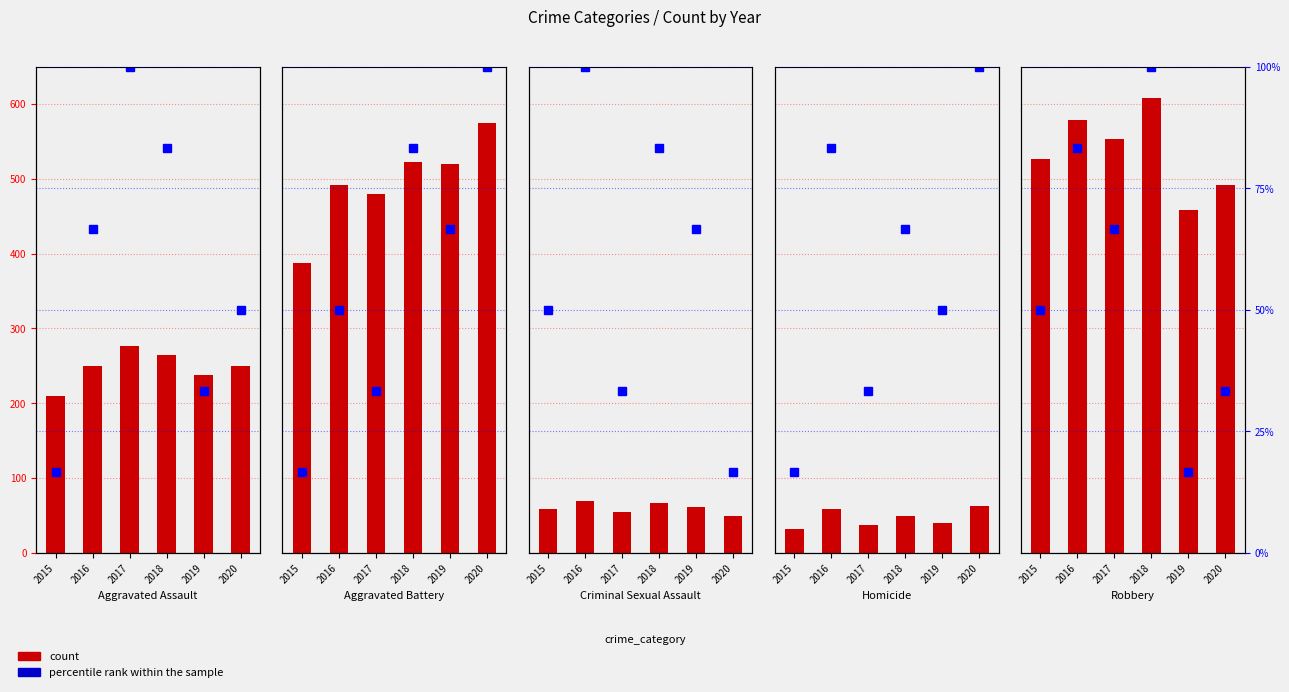

Is the value of count at 2019 greater than the value of percentile rank within the sample at 2016?

Yes